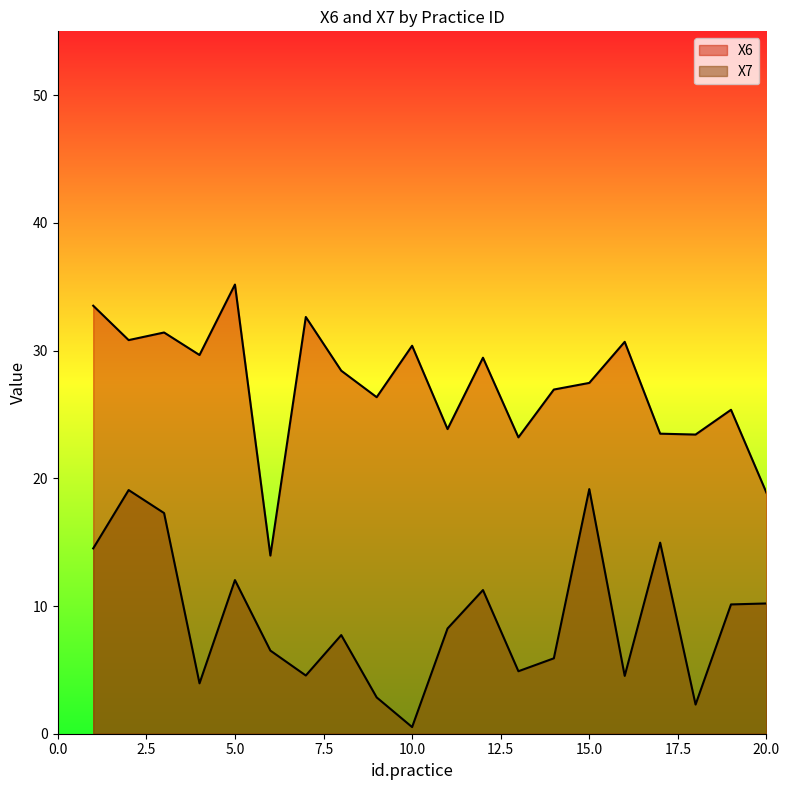

Which series changed the most between 11 and 20?

X6